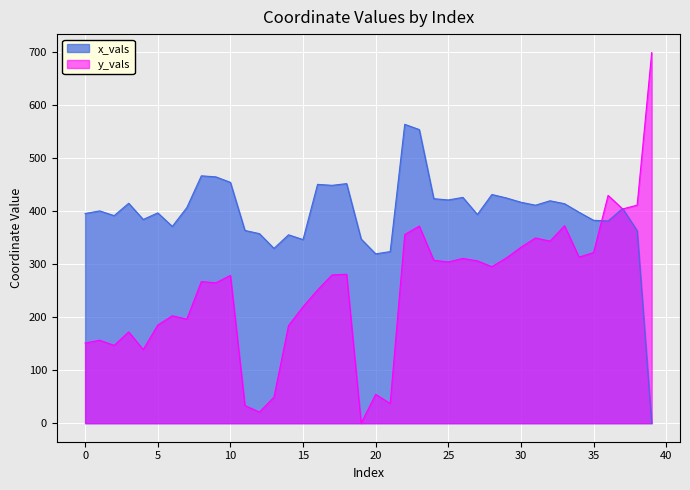

At 7, list the series in order from largest to smallest.

x_vals, y_vals